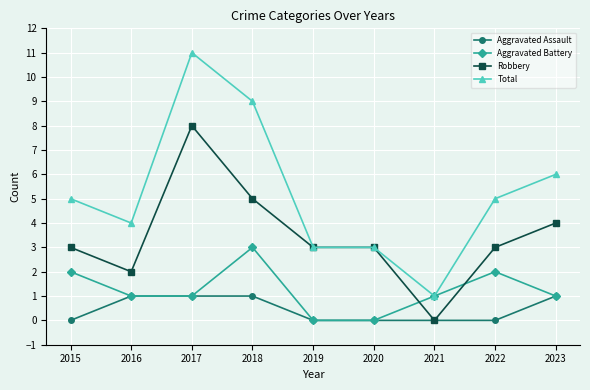

Is it true that Robbery equals 3 at 2022?

True